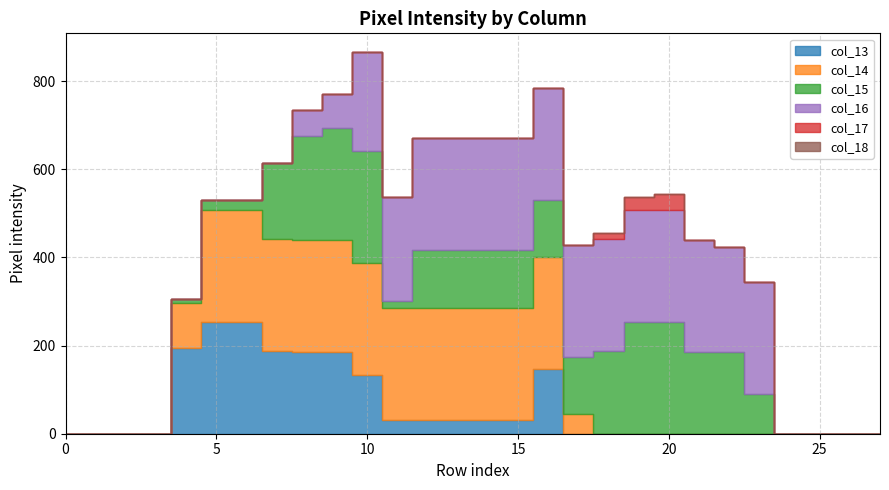

What is the difference between the maximum and minimum values in the col_14 series?

254